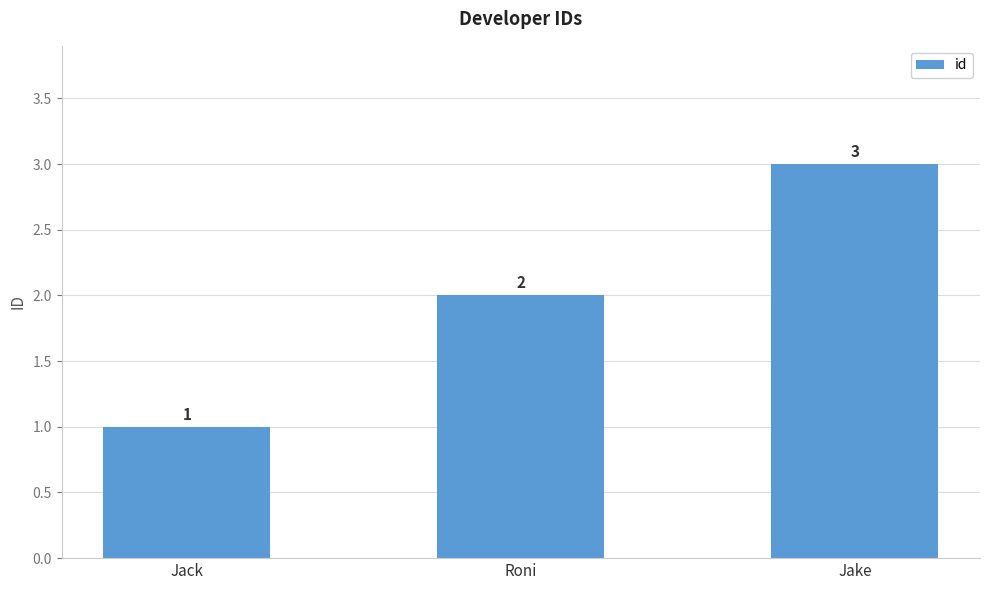

Which label corresponds to the largest value in the chart?

Jake